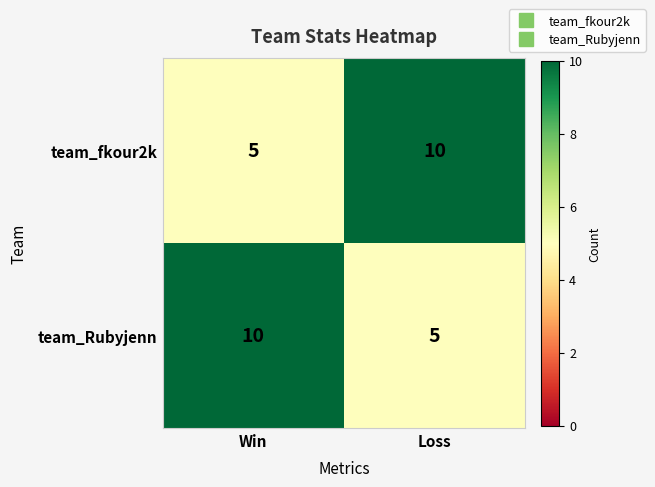

True or false: team_fkour2k has a value of 3 at Loss.

False